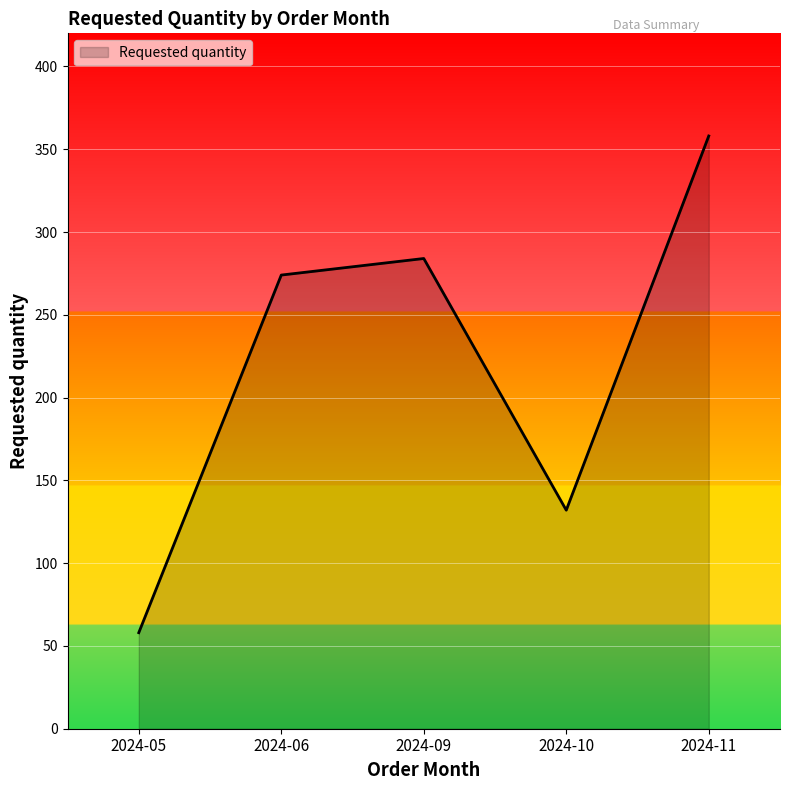

Rank the categories by value from lowest to highest.

2024-05, 2024-10, 2024-06, 2024-09, 2024-11